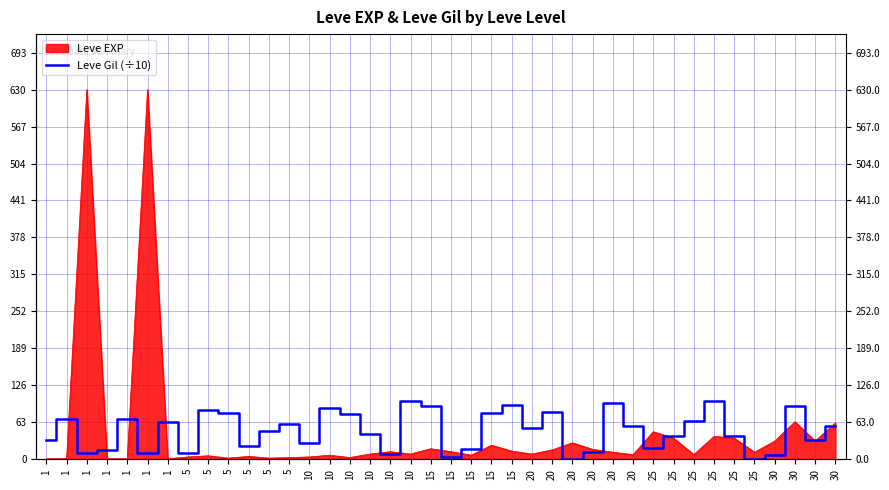

Reading left to right, transcribe all the data shown in this chart.

33.0	69.0	11.2	16.0	69.0	11.3	63.0	11.0	84.0	79.0	22.0	49.0	60.0	28.0	88.0	78.0	43.0	9.0	99.0	91.0	4.0	17.0	79.0	92.0	54.0	80.0	1.0	12.0	96.0	57.0	20.0	39.0	66.0	99.0	39.0	0.0	7.0	91.0	33.0	56.0